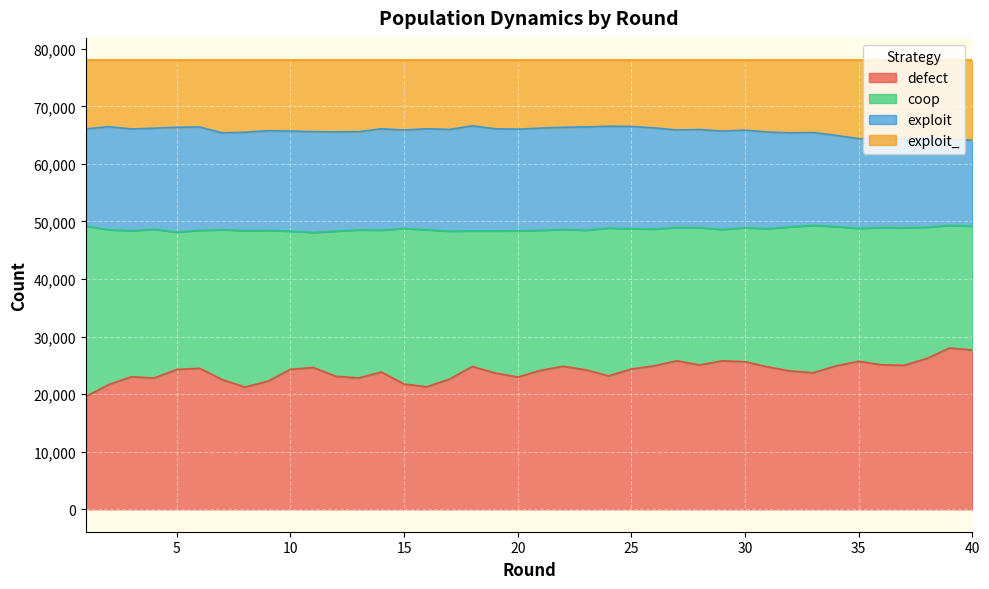

What is the lowest value of the defect series?

19598